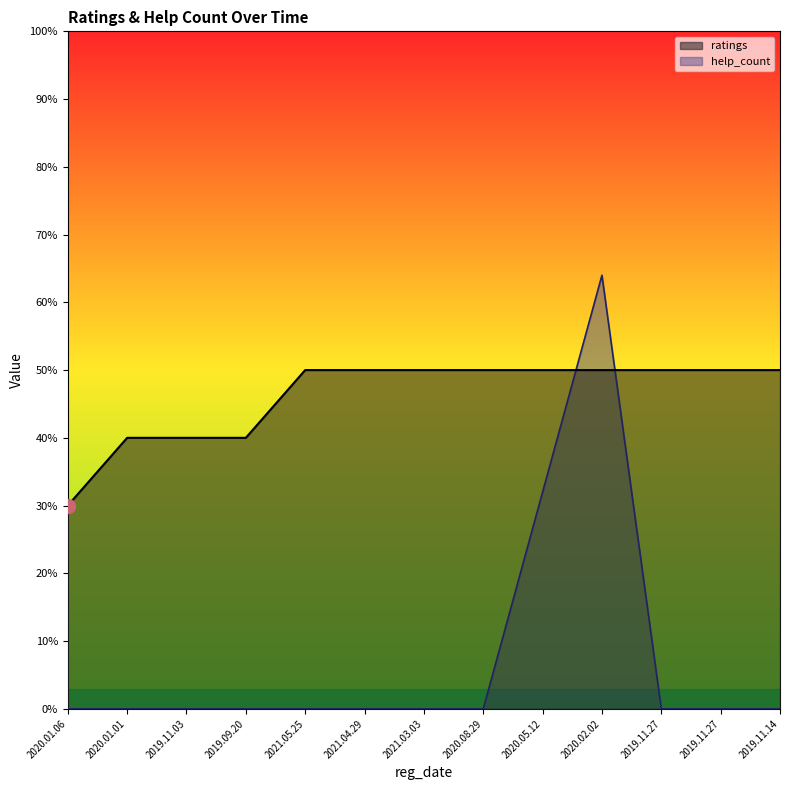

Reading right to left, what are all the values shown in this chart?

ratings: 5.0	5.0	5.0	5.0	5.0	5.0	5.0	5.0	5.0	4.0	4.0	4.0	3.0
help_count: 0.0	0.0	0.0	6.4	3.2	0.0	0.0	0.0	0.0	0.0	0.0	0.0	0.0